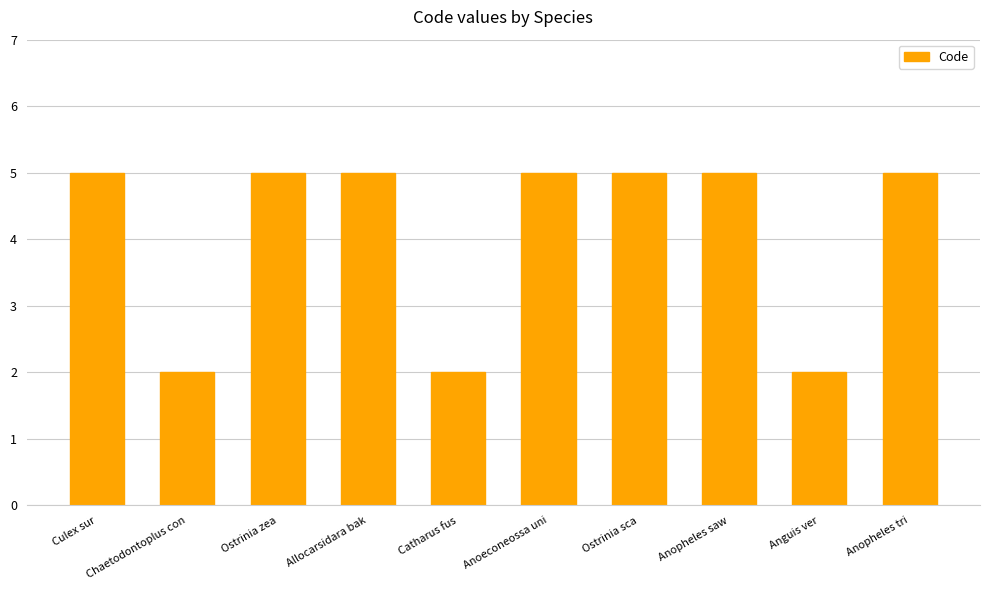

Count the number of categories in the chart.

10